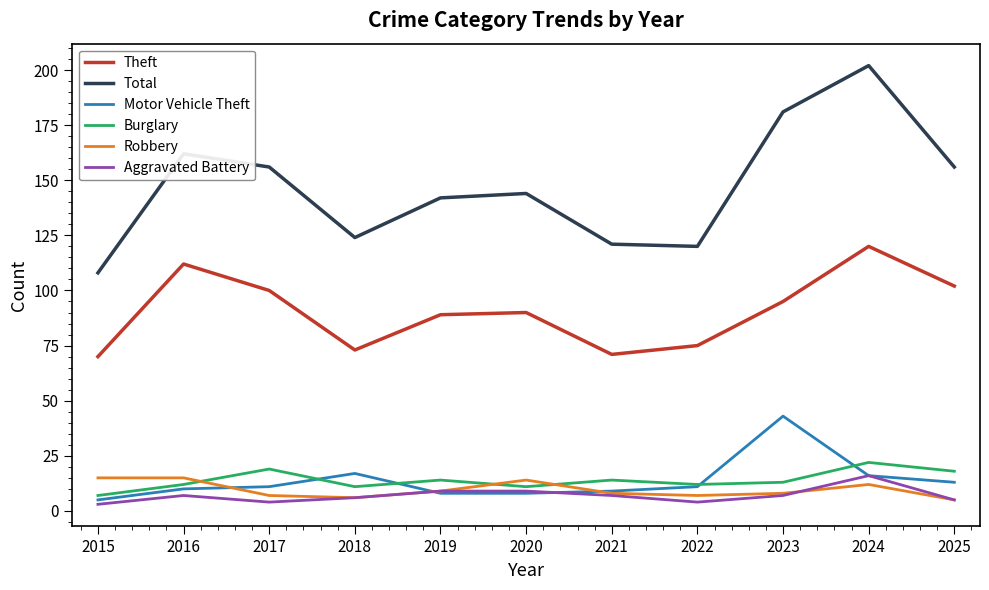

Read the Motor Vehicle Theft value at 2023.

43